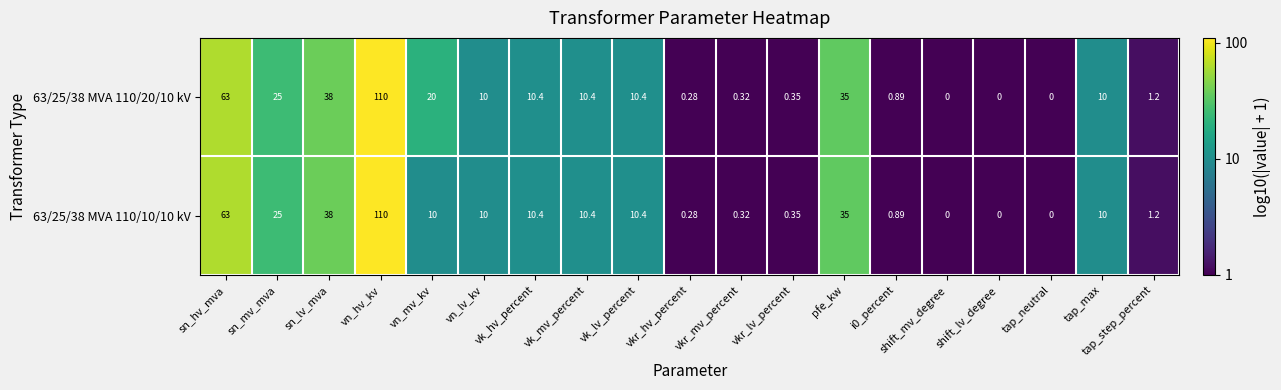

What is the total value across all series at tap_step_percent?

2.4